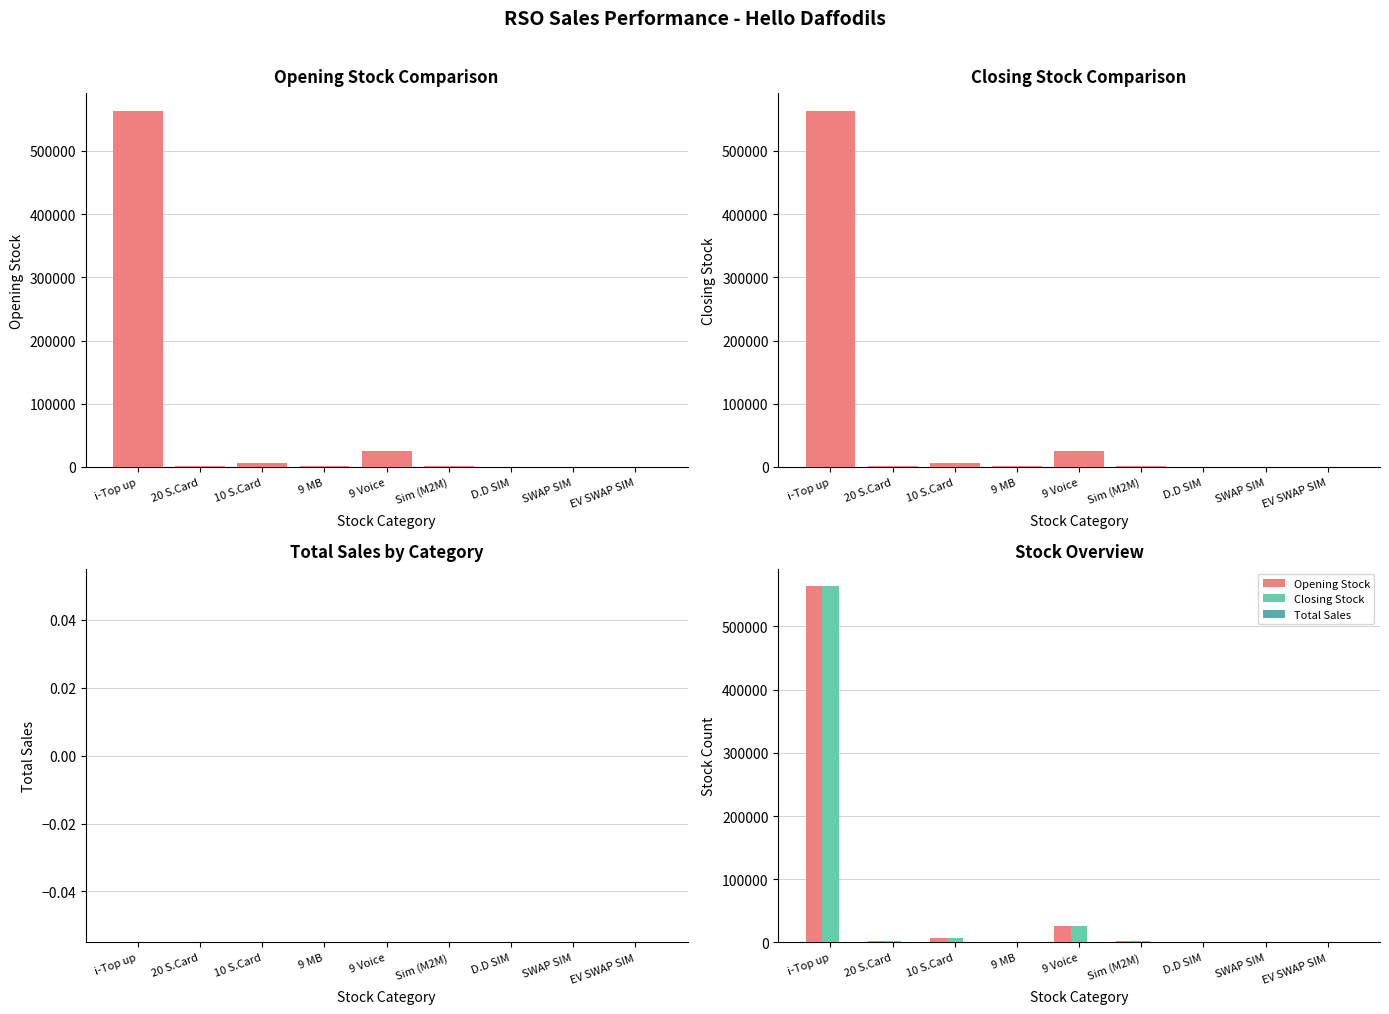

What is the difference between the highest and lowest values at 20 S.Card?

2190